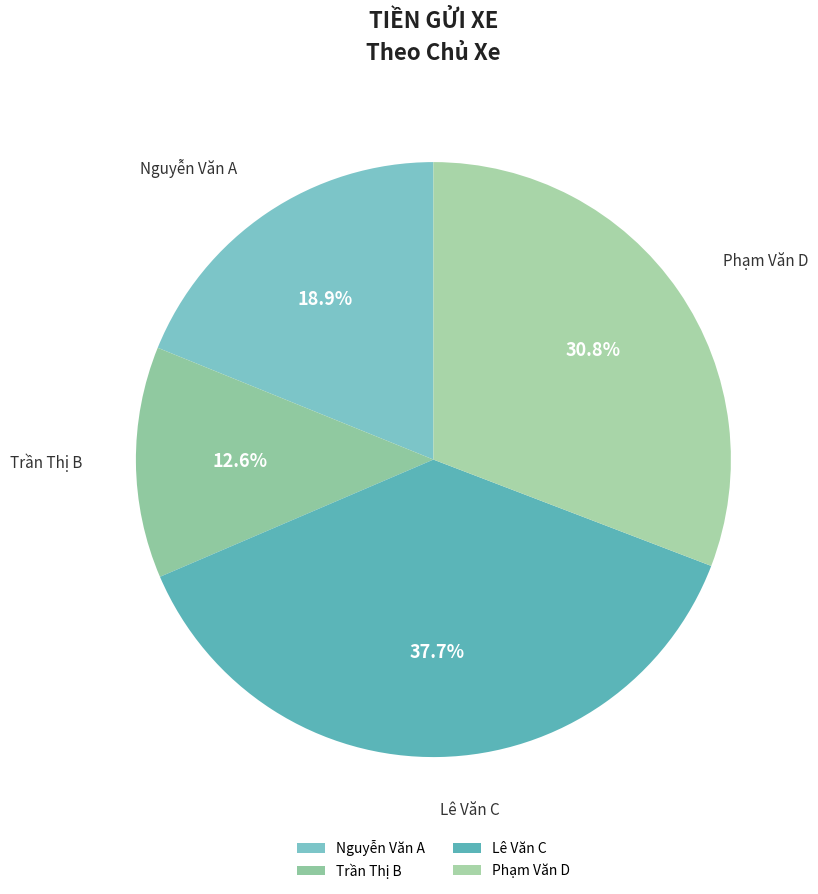

To the nearest percent, what is the difference between the Trần Thị B and Nguyễn Văn A slice percentages?

6%